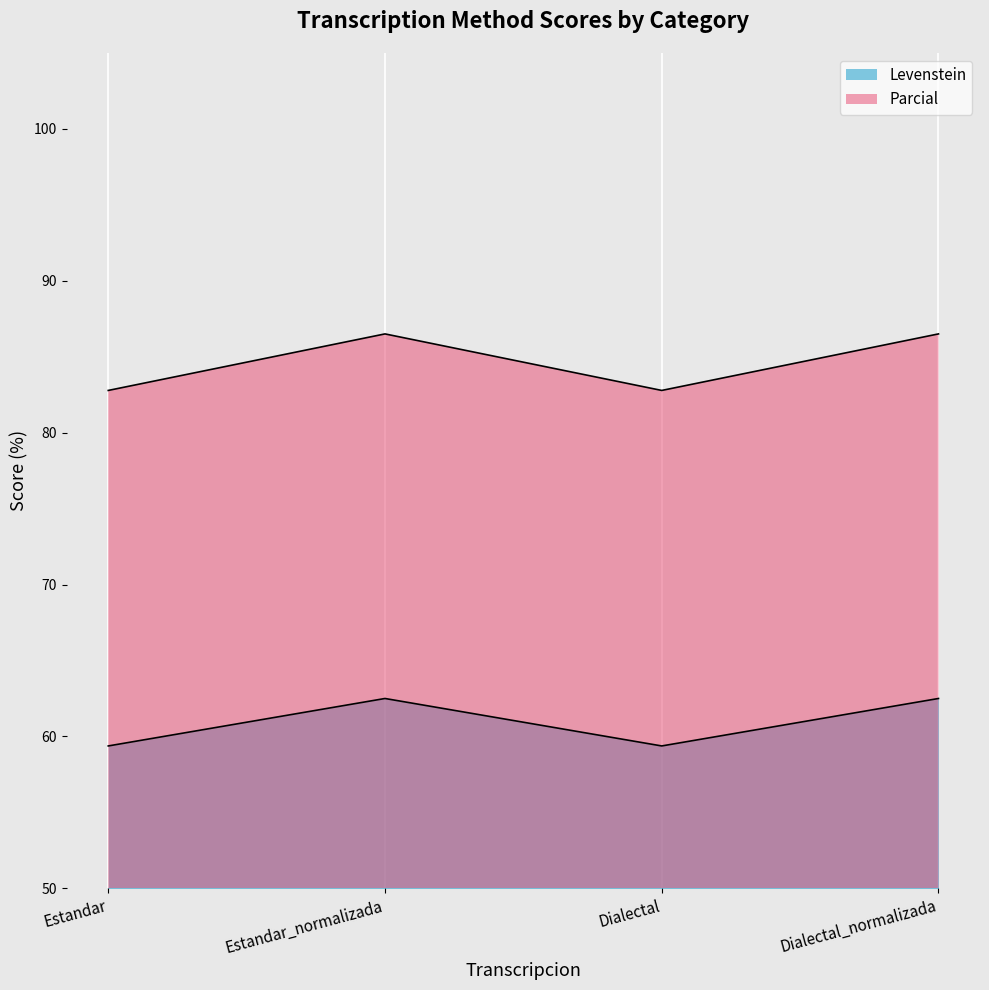

Rank the series by their average value, from highest to lowest.

Parcial, Levenstein